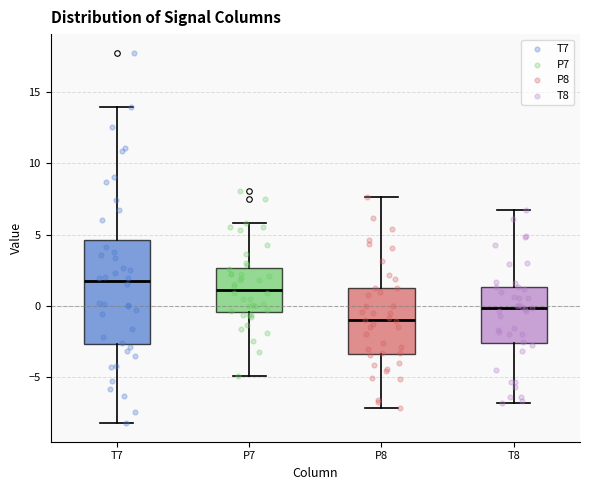

Comparing the boxes themselves (not the whiskers), which one is the tallest?

T7